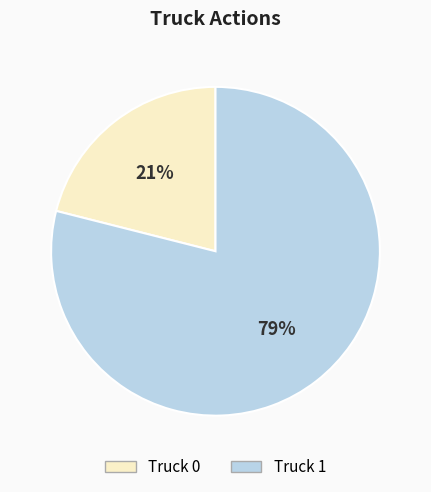

Is the sum of Truck 1 and Truck 0 greater than half?

Yes